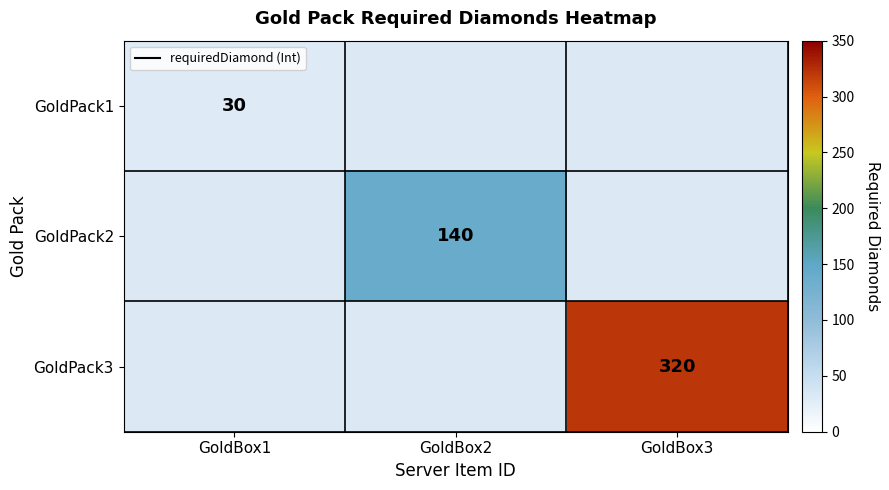

Count the number of categories in the chart.

3